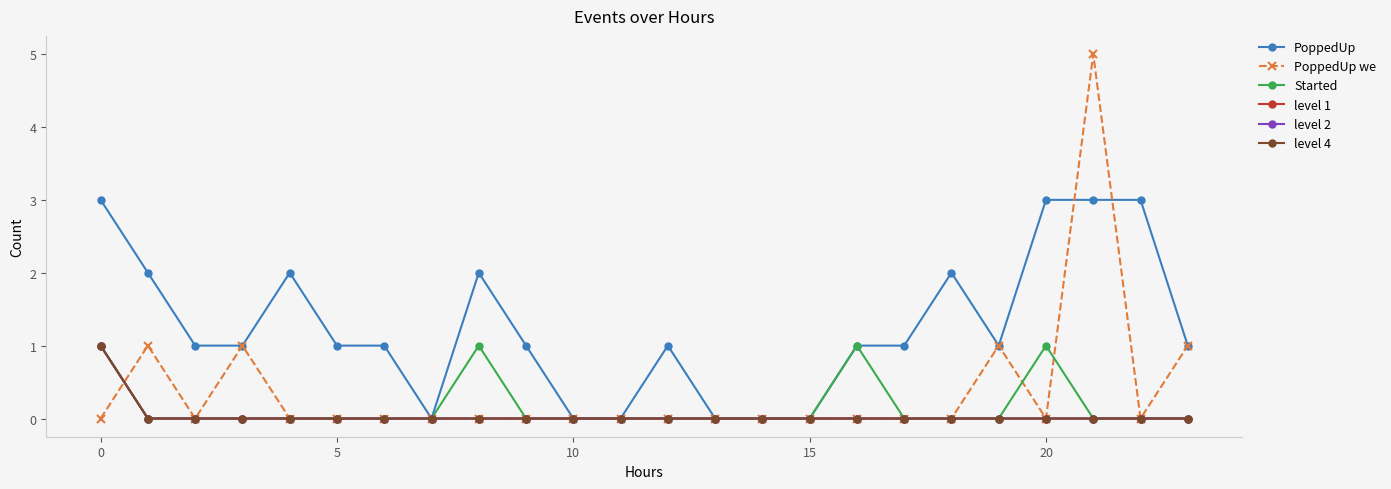

How many lines are shown in the chart?

6